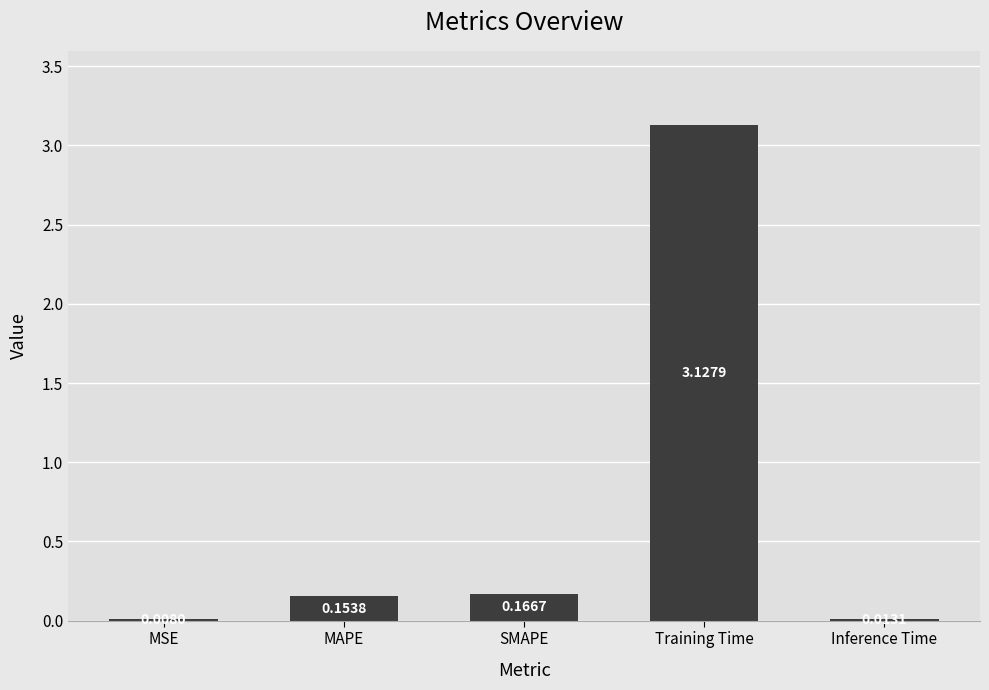

What is the change in value from MAPE to Training Time?

+3.0